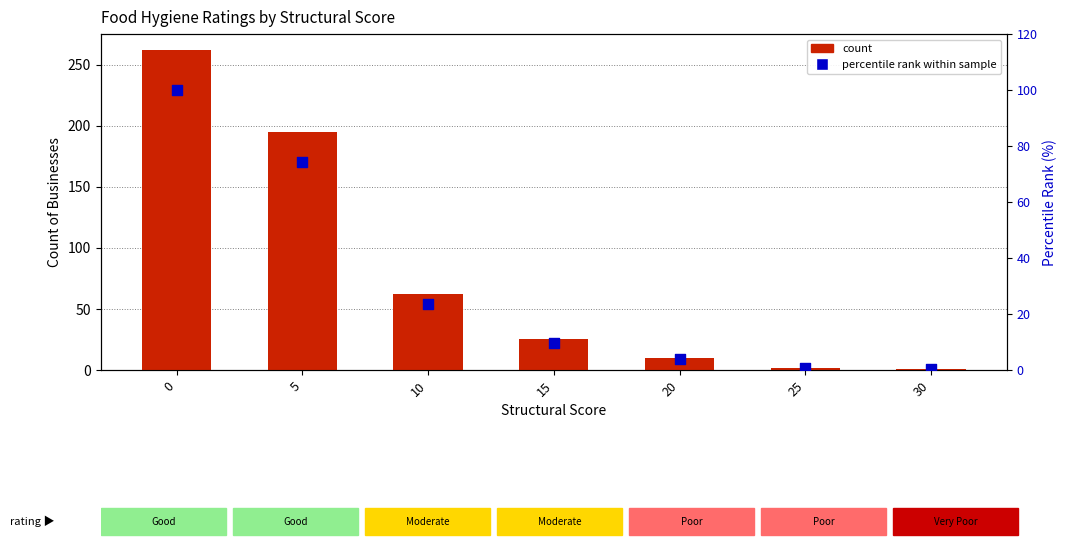

What is the total value across all series at 5?

269.4